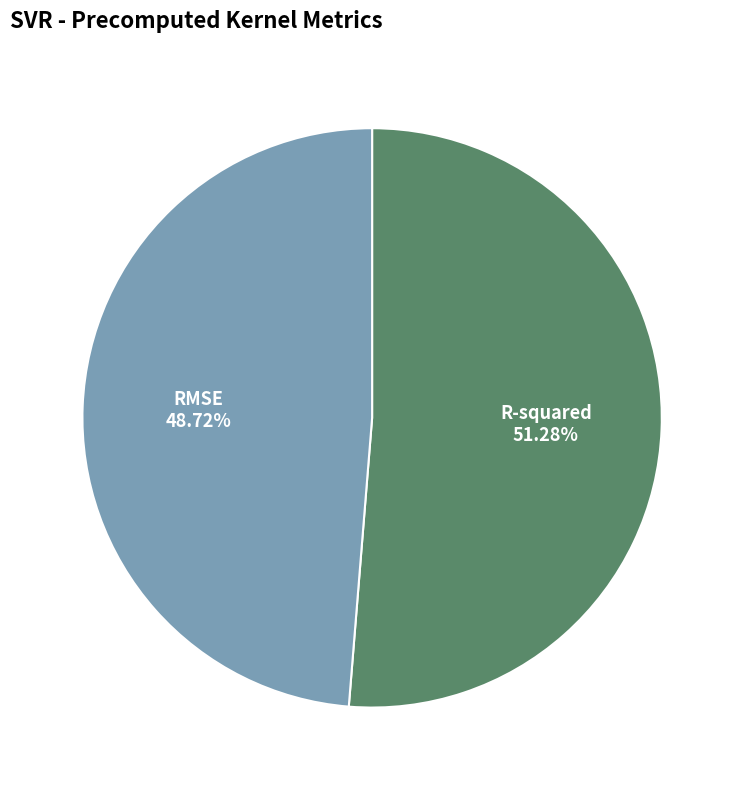

How many slices are in this pie chart?

2